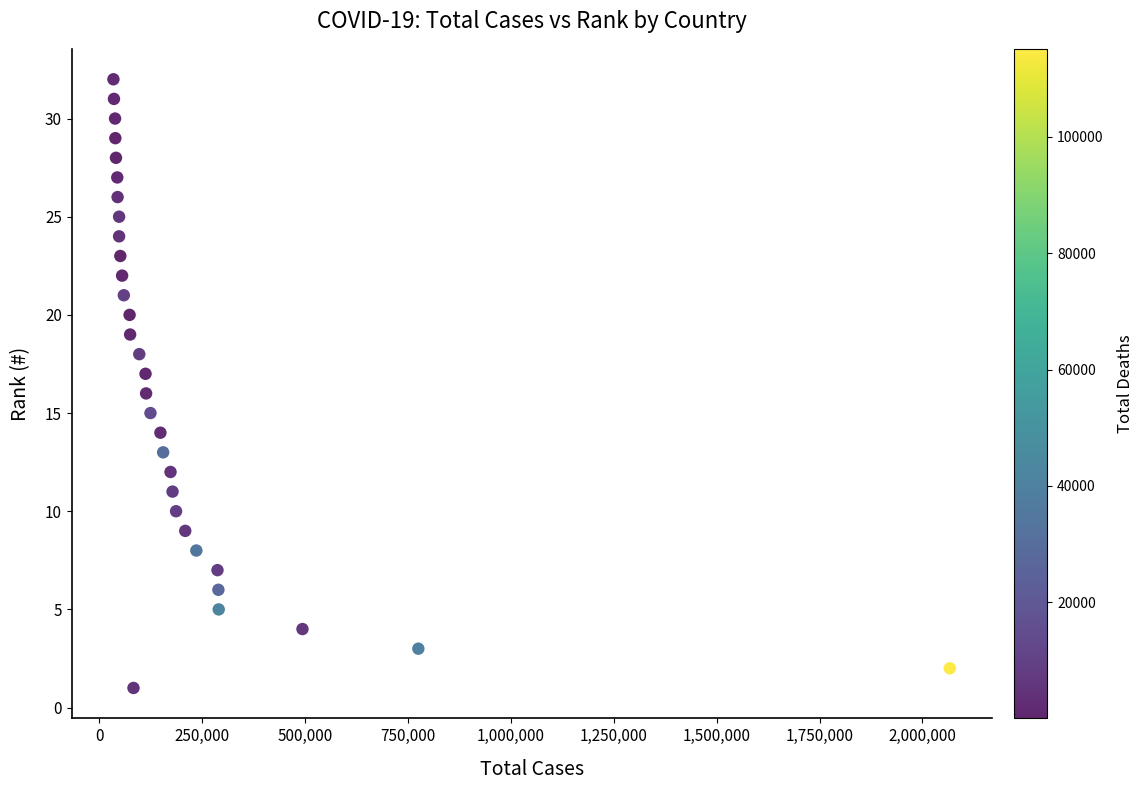

What is the range of X values (max minus min)?

2032085